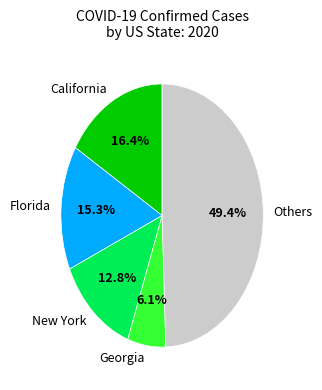

Between New York and California, which is larger?

California